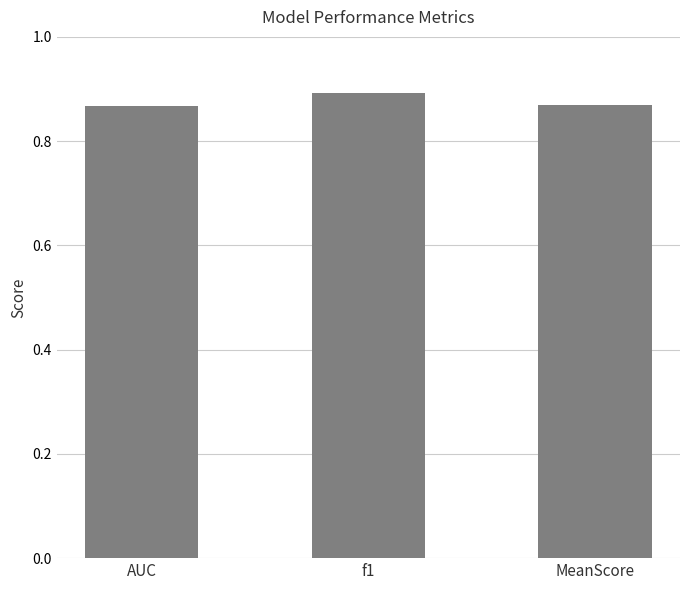

At which category does the chart reach its peak across all series?

f1